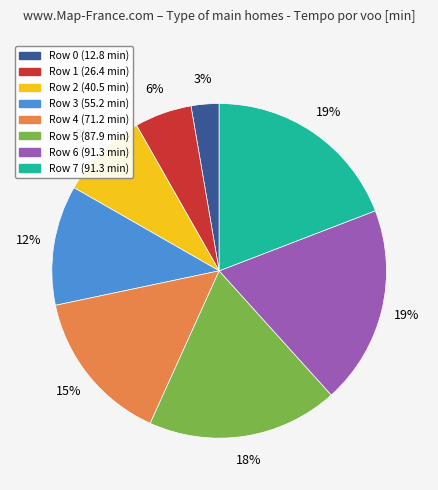

To the nearest percent, what is the difference between the largest and smallest slice percentages?

16%